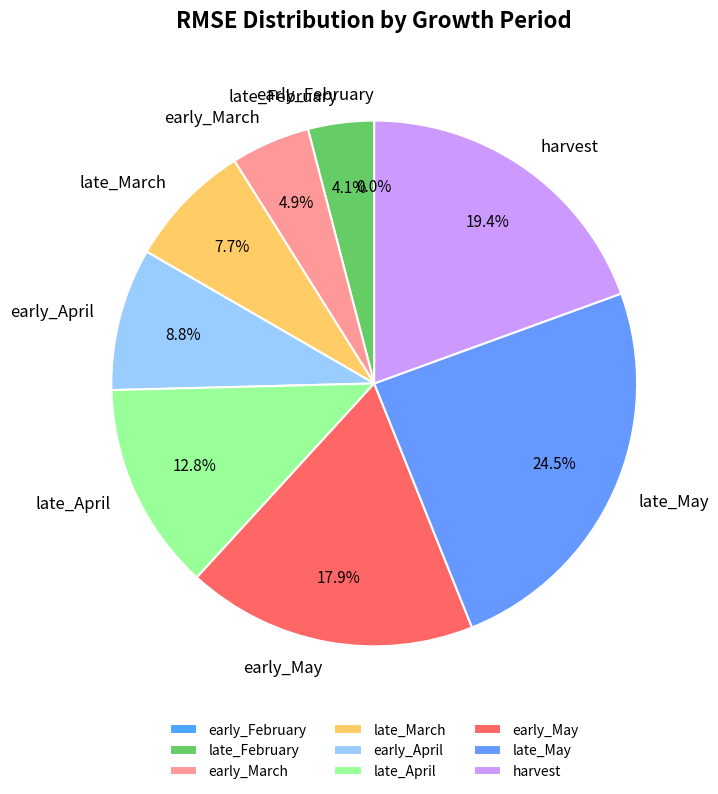

Which has a higher value, late_May or early_April?

late_May